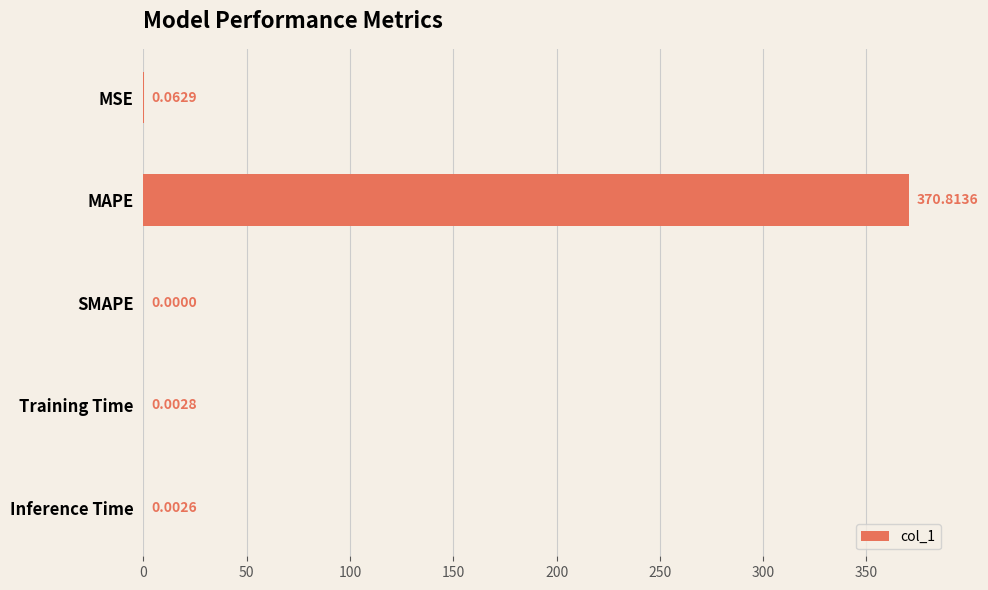

Which has a higher value, Training Time or Inference Time?

Training Time